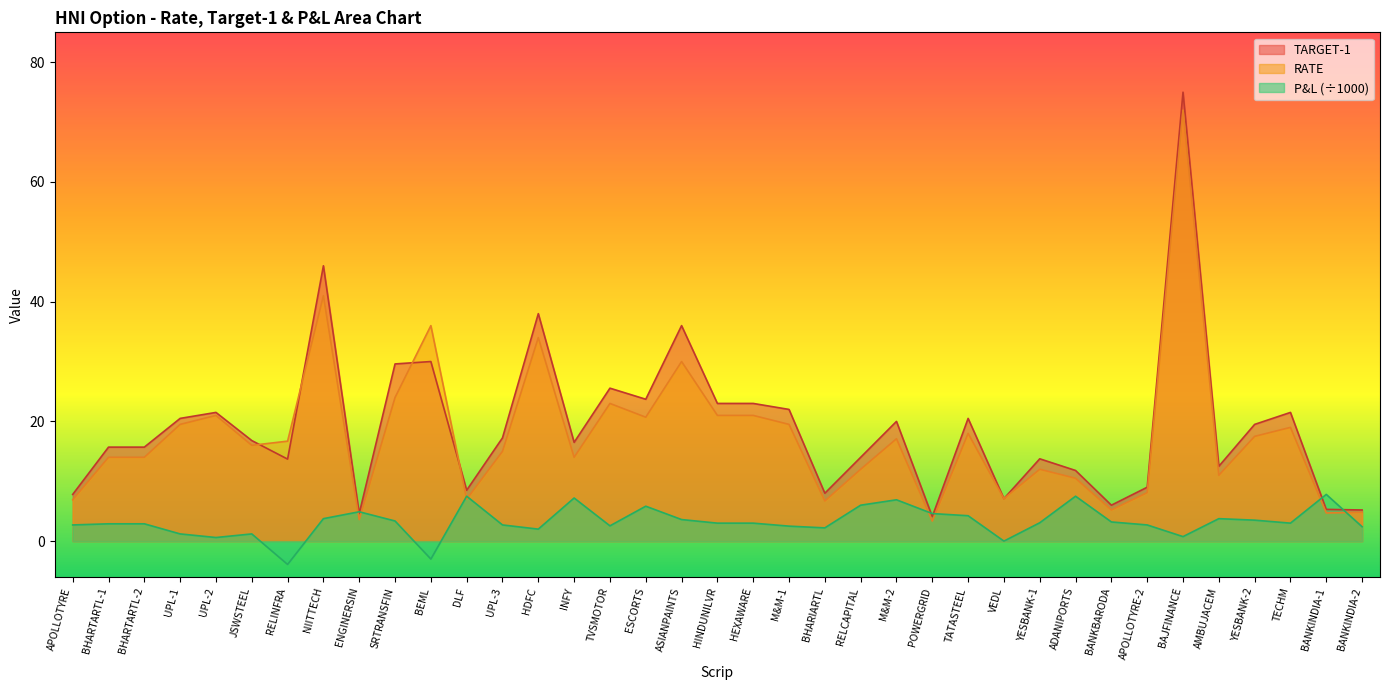

Reading left to right, transcribe all the data shown in this chart.

TARGET-1: 7.8	15.7	15.7	20.5	21.5	16.8	13.7	46.0	4.6	29.6	30.0	8.5	17.2	38.0	16.5	25.6	23.7	36.0	23.0	23.0	22.0	8.0	14.0	20.0	4.1	20.5	7.1	13.8	11.8	6.0	9.0	75.0	12.5	19.5	21.5	5.3	5.2
RATE: 6.9	14.0	14.0	19.5	21.0	16.0	16.7	41.0	3.6	24.0	36.0	7.0	15.0	34.0	14.0	23.0	20.7	30.0	21.0	21.0	19.5	6.7	12.0	17.1	3.4	18.0	7.1	12.0	10.5	5.2	8.1	72.0	11.0	17.5	19.0	4.7	4.8
P & L: 2.7	2.9	2.9	1.2	0.6	1.2	-3.9	3.8	4.9	3.4	-3.0	7.5	2.7	2.0	7.2	2.5	5.8	3.6	3.0	3.0	2.5	2.2	6.0	6.9	4.6	4.2	0.0	3.1	7.5	3.2	2.7	0.8	3.8	3.5	3.0	7.8	2.4